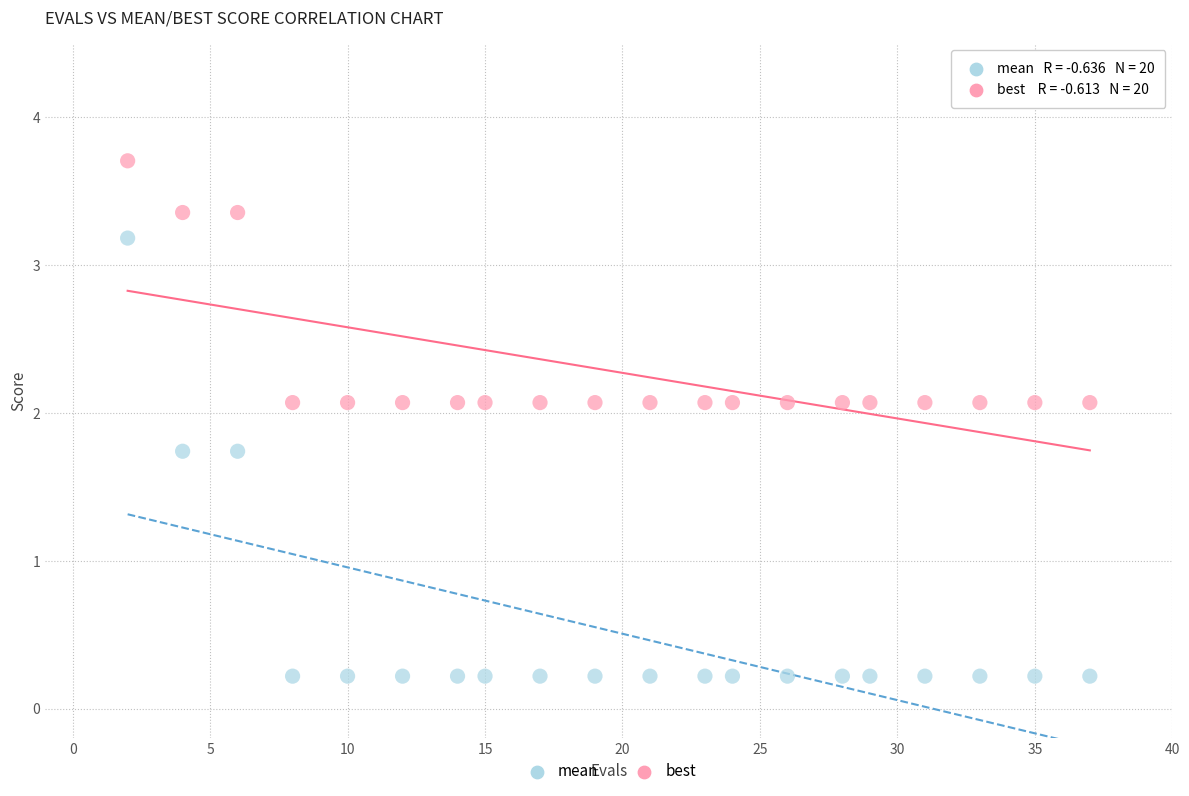

Across all data points, what is the range of Y values (max minus min)?

3.5